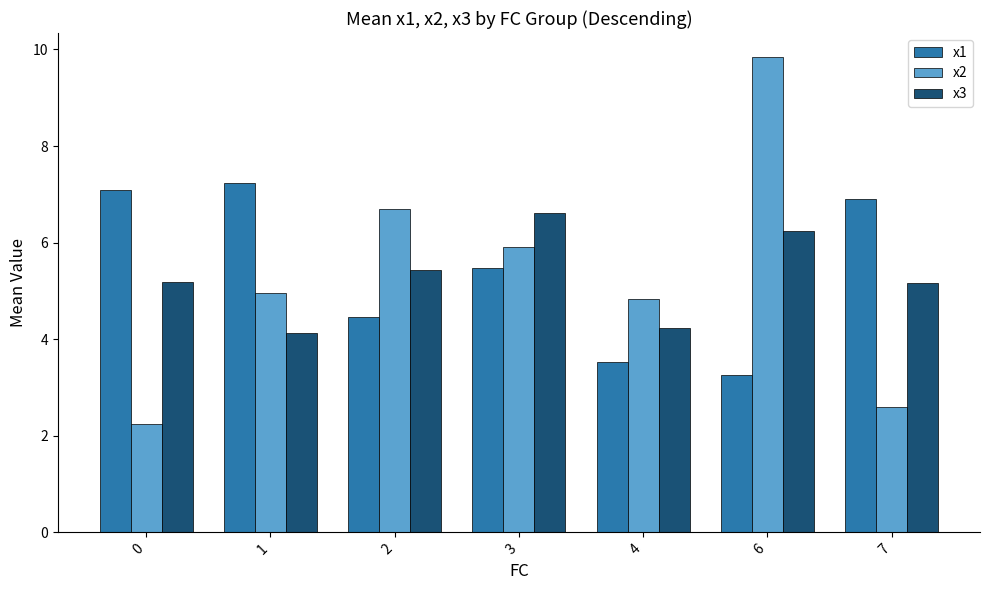

Reading left to right, what are all the values shown in this chart?

x1: 7.1	7.2	4.5	5.5	3.5	3.3	6.9
x2: 2.2	4.9	6.7	5.9	4.8	9.8	2.6
x3: 5.2	4.1	5.4	6.6	4.2	6.2	5.2